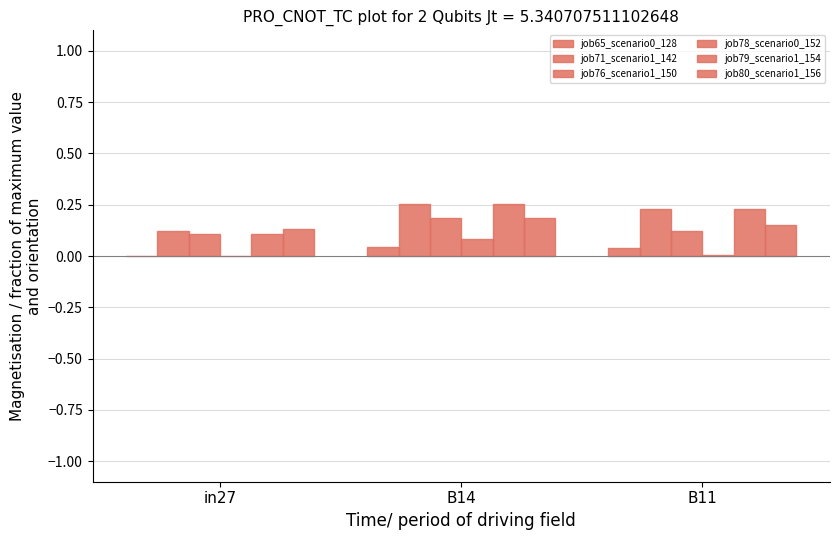

How many series are shown in this chart?

6